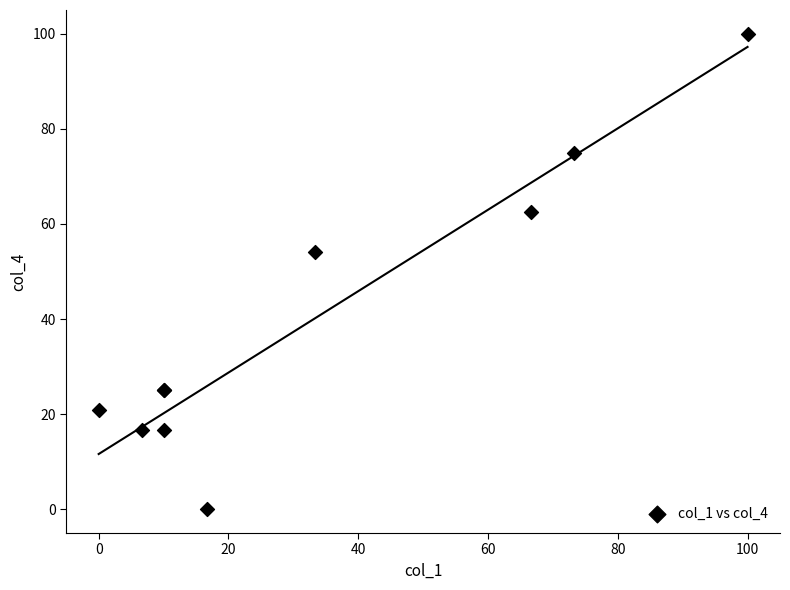

What Y value in the scatter plot is closest to 50?

54.2